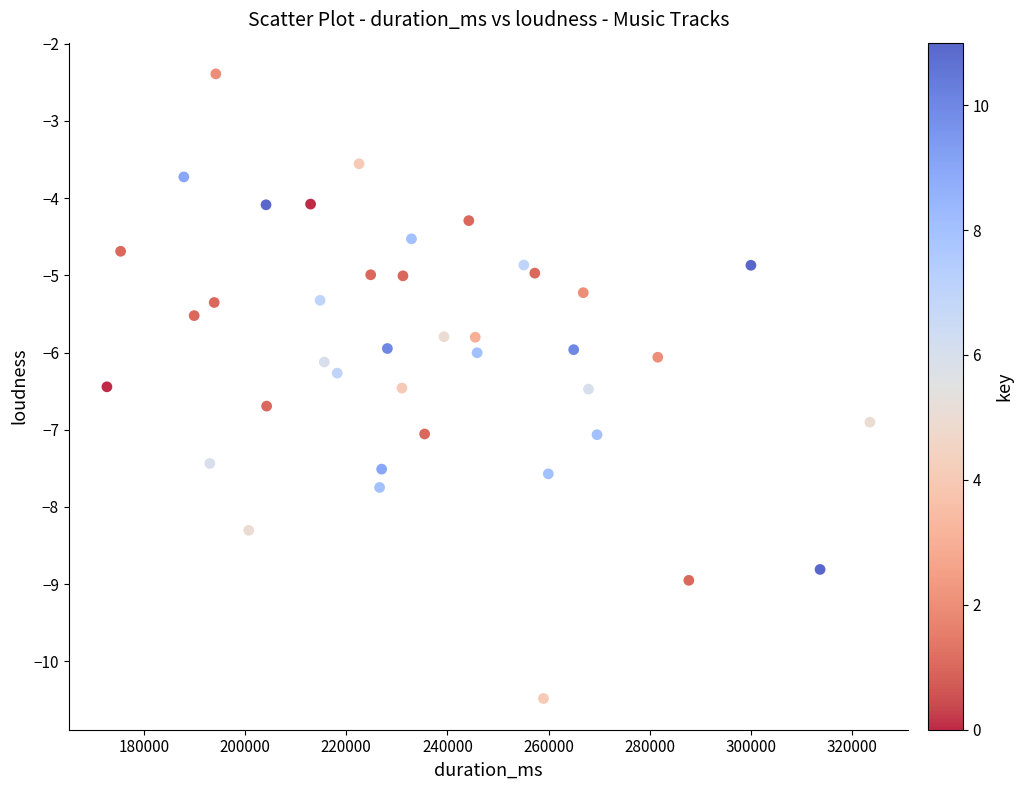

What is the range of Y values (max minus min)?

8.1